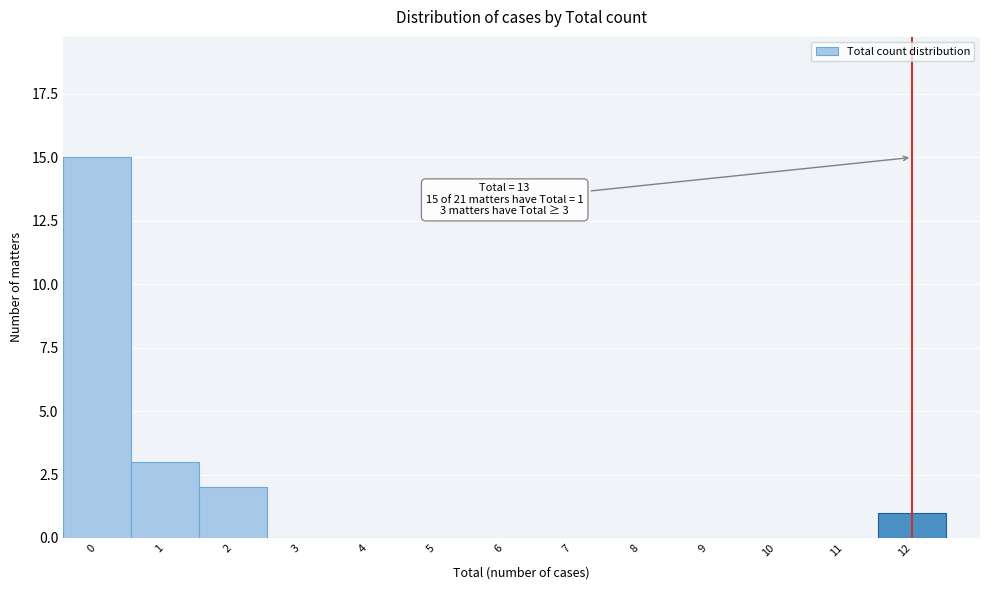

Reading left to right, list all the values displayed in this chart.

0=15	1=3	2=2	3=0	4=0	5=0	6=0	7=0	8=0	9=0	10=0	11=0	12=1